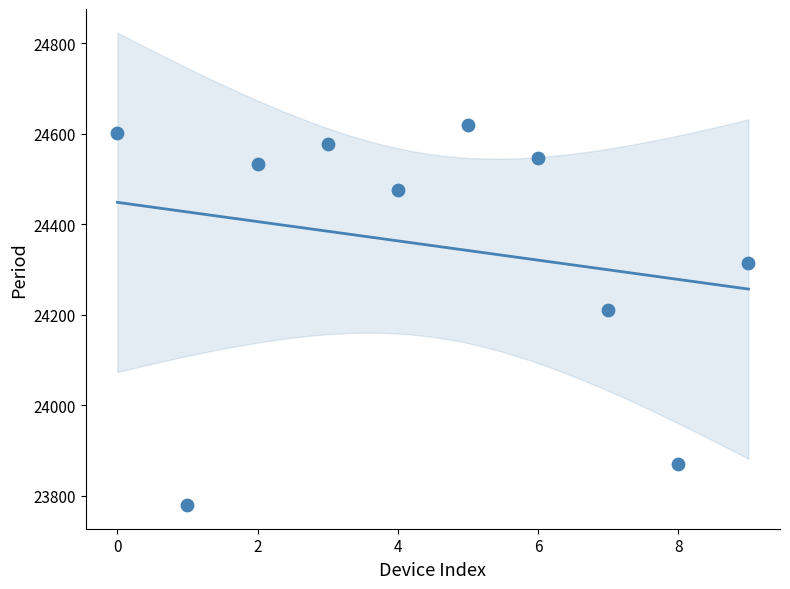

What is the average Y value?

24352